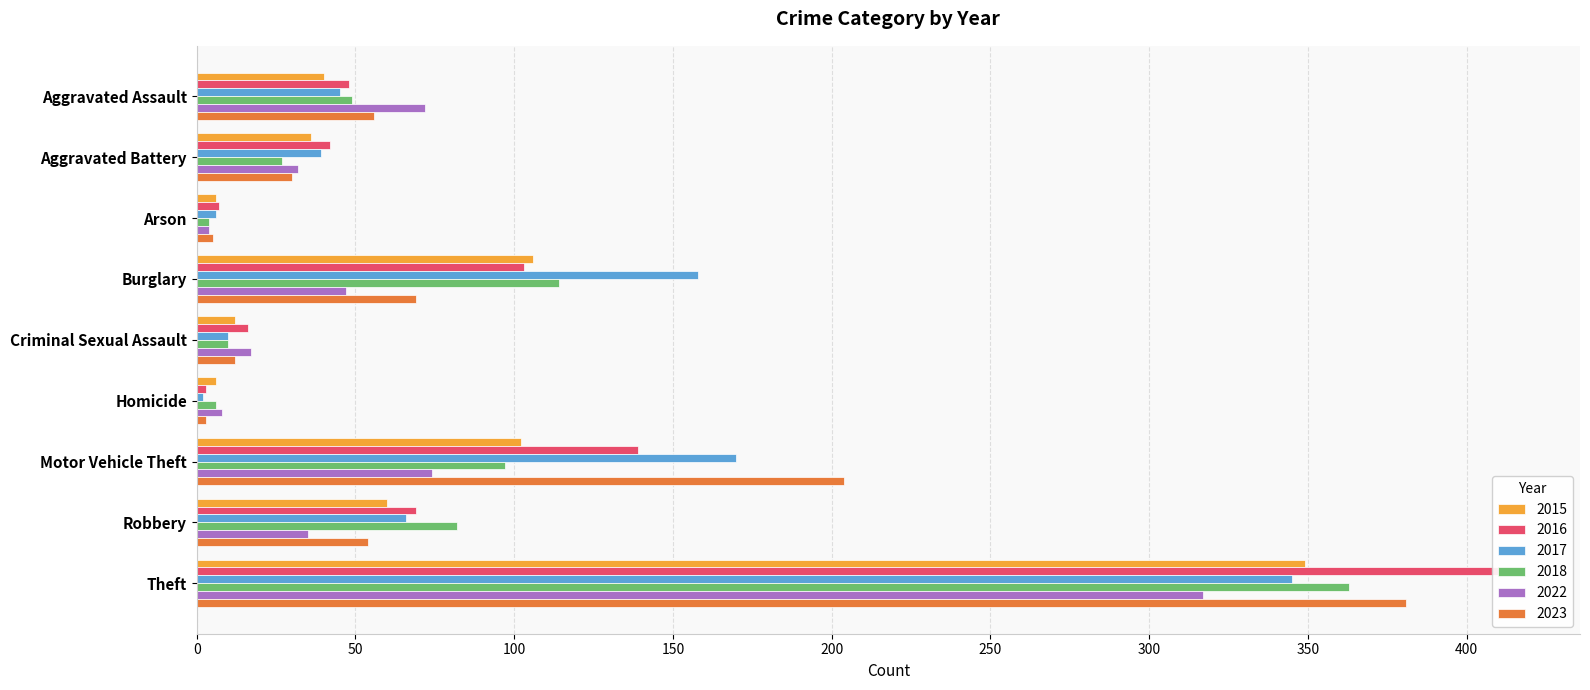

At which label does 2017 first exceed 45?

Burglary